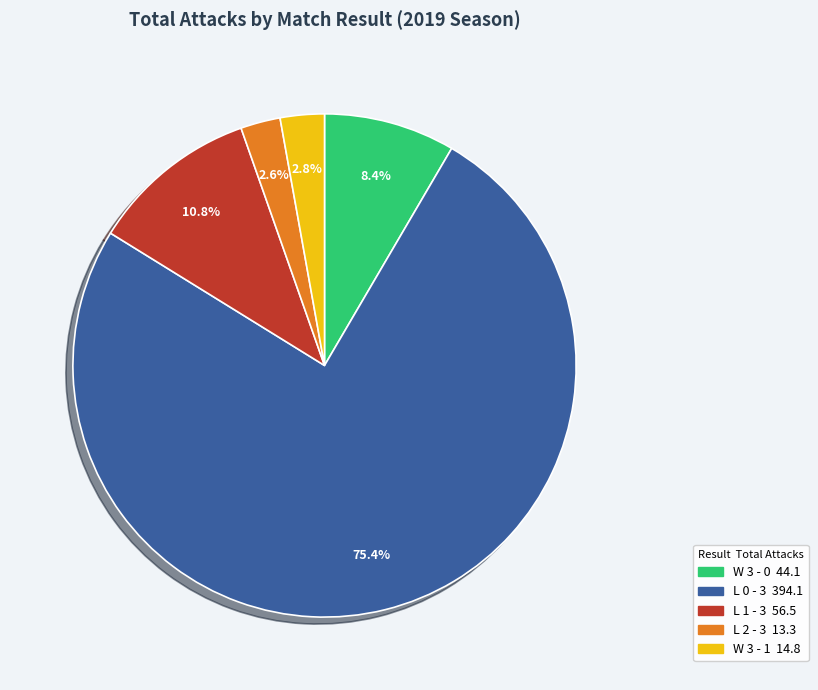

Is there a majority slice in this chart?

Yes